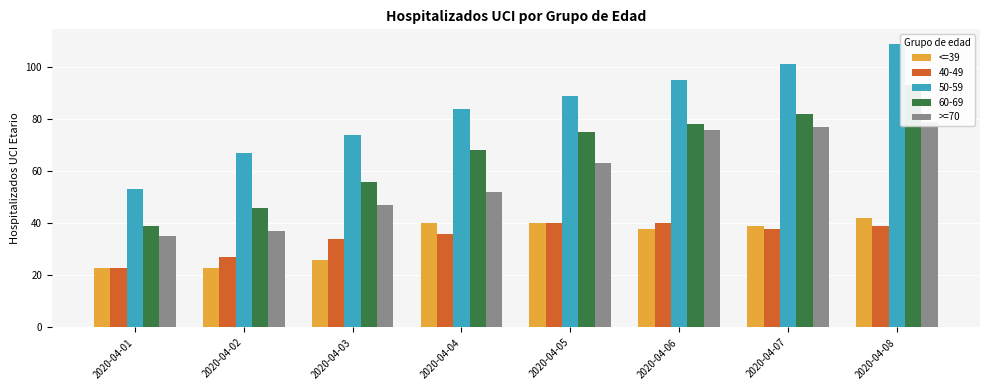

Rank the categories by >=70 value from lowest to highest.

2020-04-01, 2020-04-02, 2020-04-03, 2020-04-04, 2020-04-05, 2020-04-06, 2020-04-07, 2020-04-08